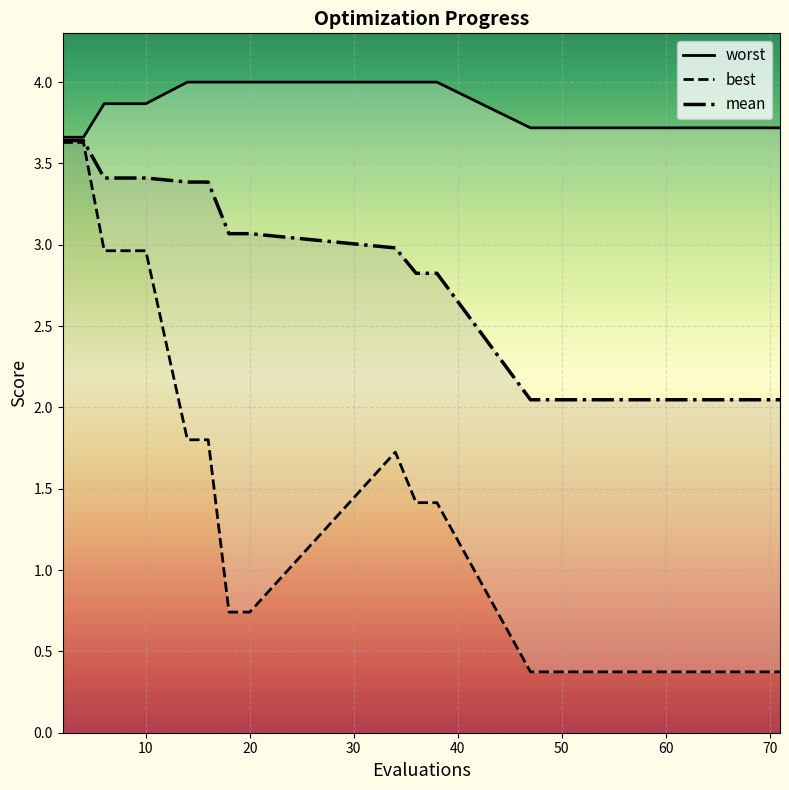

The value of mean at 10 is 3.4. True or false?

True